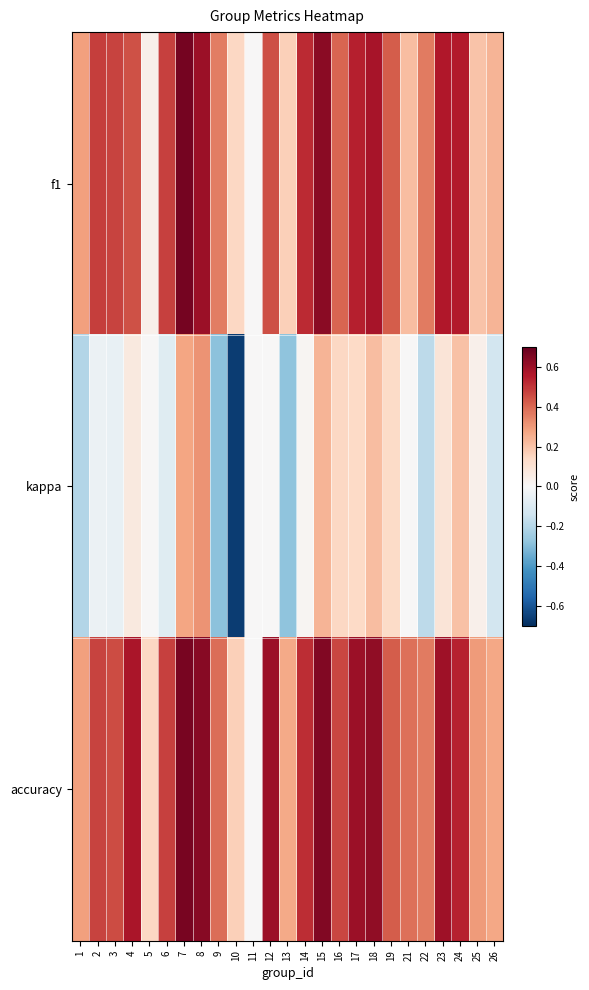

Which series changed the most between 22 and 25?

kappa